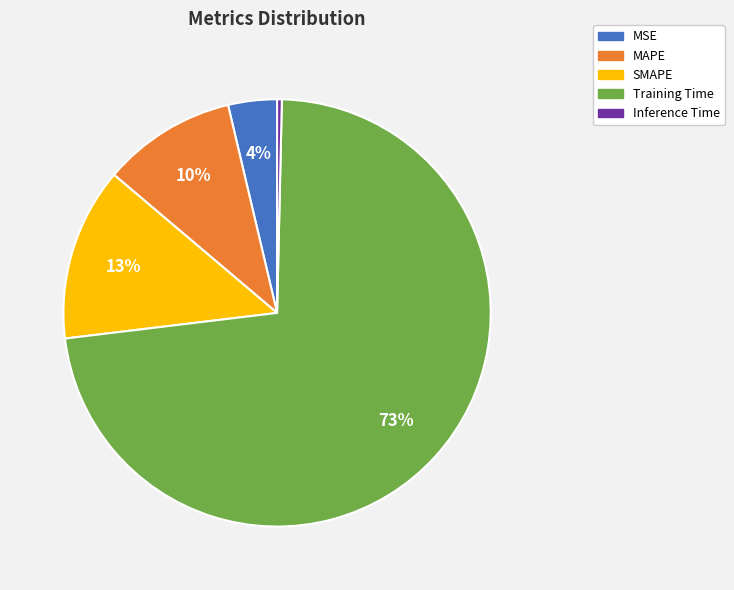

Rank the categories by value from lowest to highest.

Inference Time, MSE, MAPE, SMAPE, Training Time